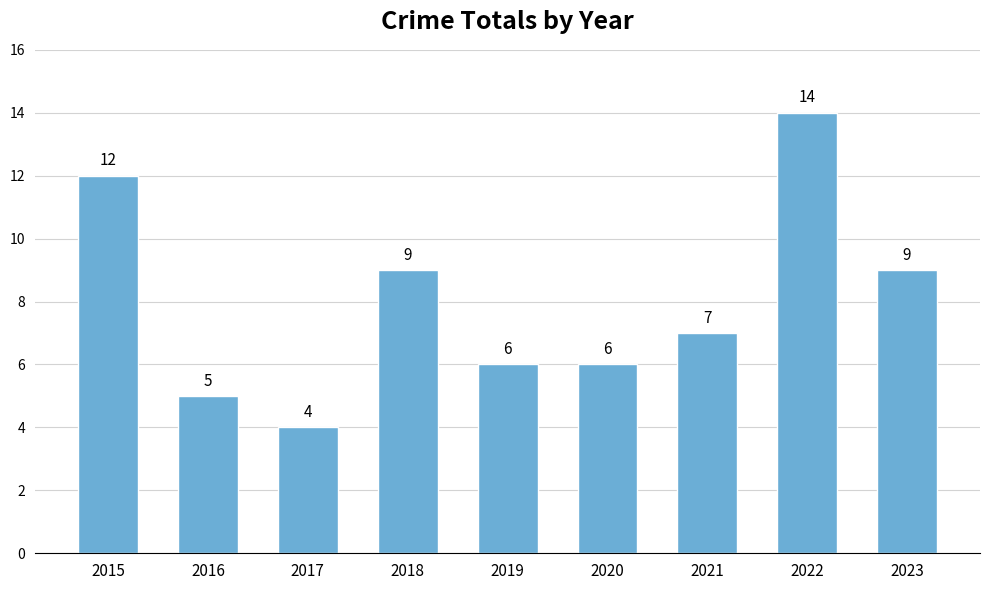

Between 2022 and 2020, which is larger?

2022